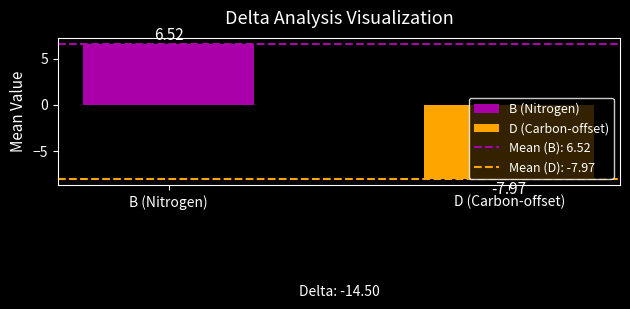

Between D (Carbon-offset) and B (Nitrogen), which is larger?

B (Nitrogen)